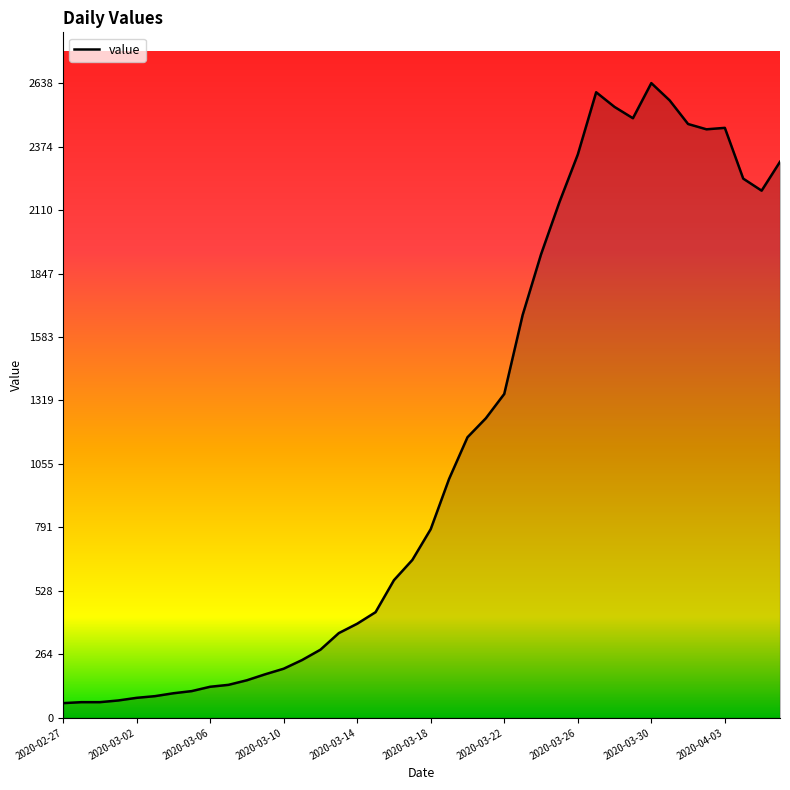

What is the maximum value shown in the chart?

2638